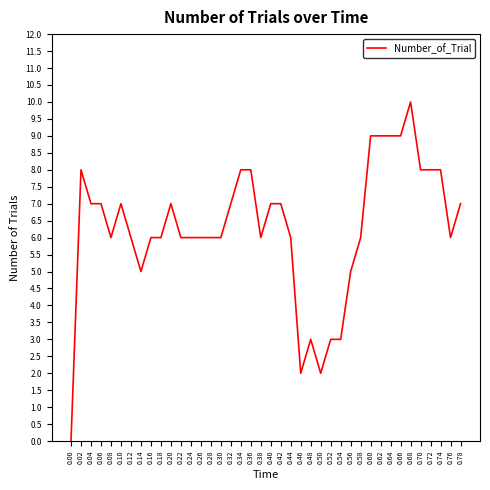

What is the sum of the values at 0.74 and 0.76?

14